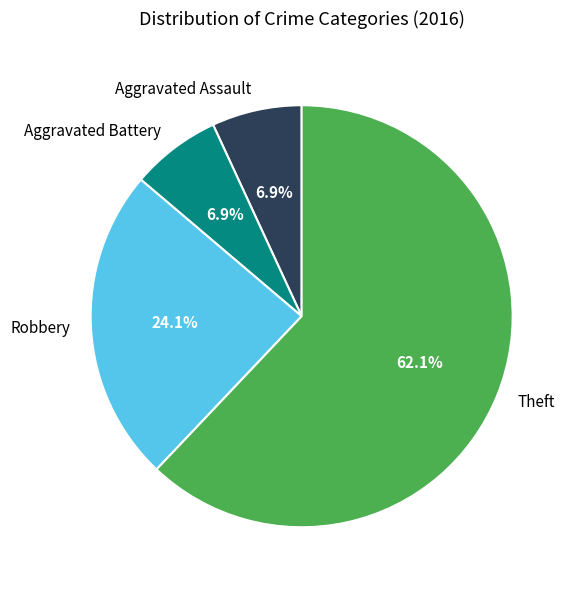

To the nearest percent, what percentage of the pie is Aggravated Assault?

7%